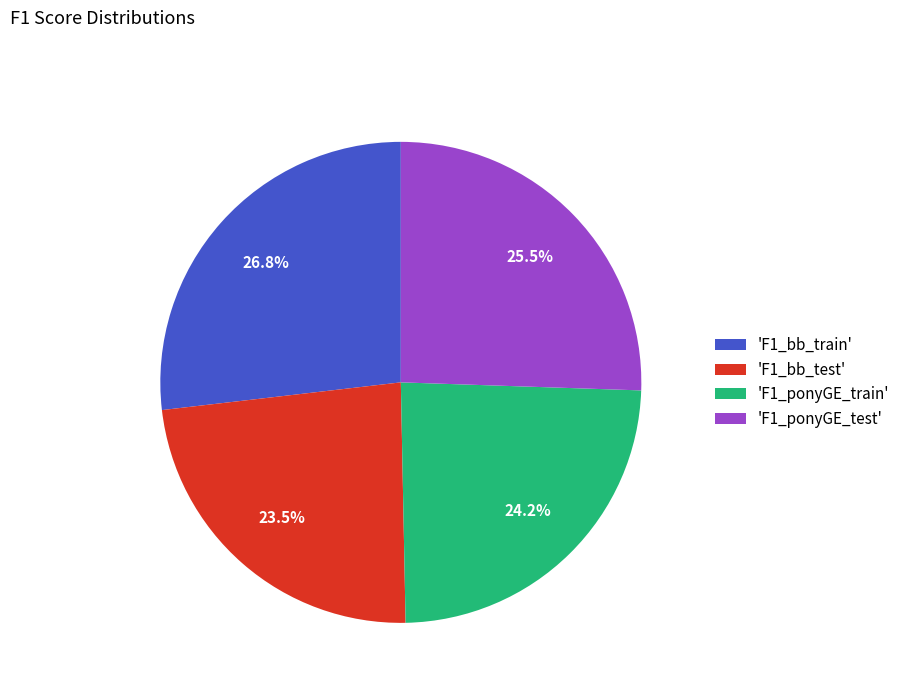

What is the largest slice in the pie chart?

'F1_bb_train'